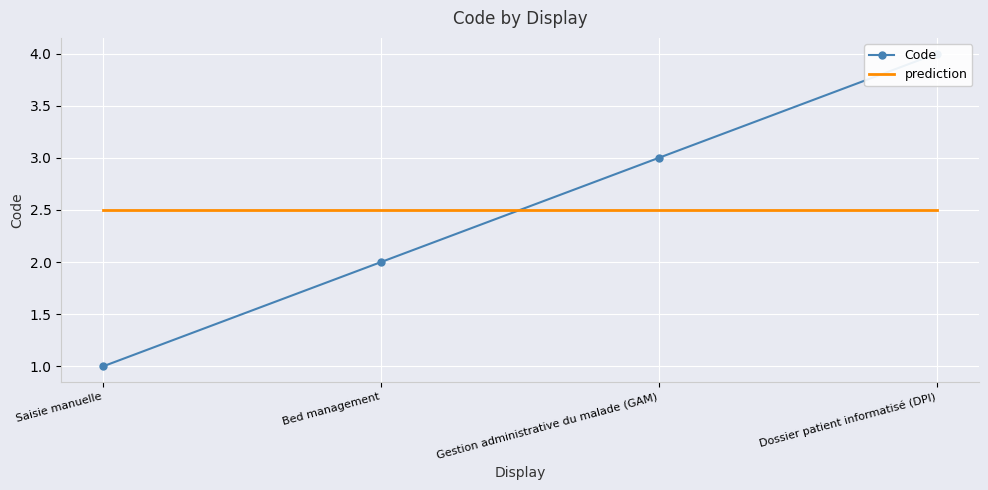

Is it true that prediction equals 0.8 at Dossier patient informatisé (DPI)?

False